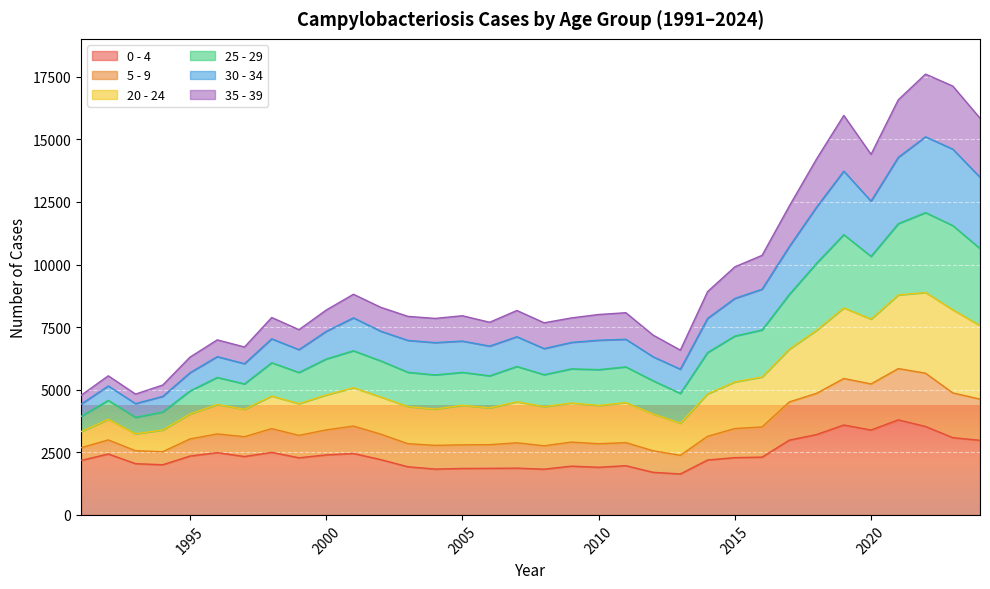

What is the minimum value for 0 - 4?

1636